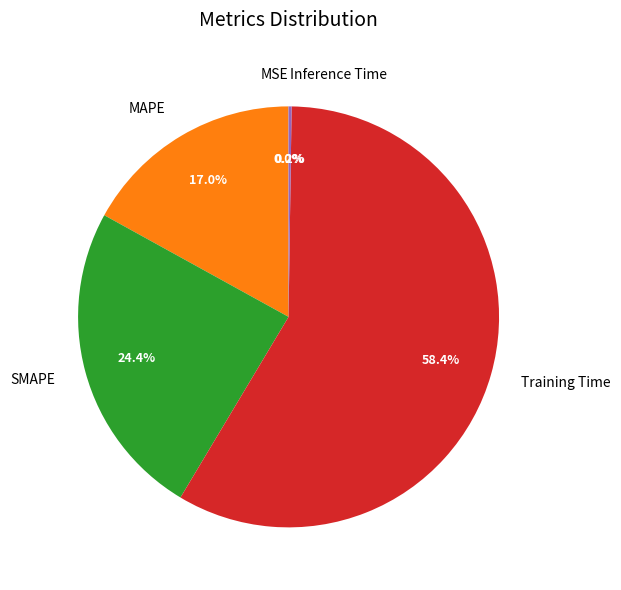

Is the sum of SMAPE and MAPE greater than half?

No